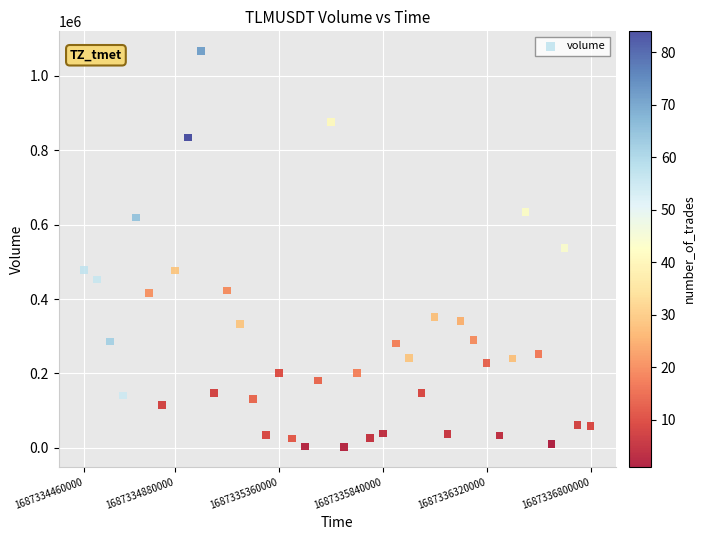

What is the range of Y values (max minus min)?

1063618